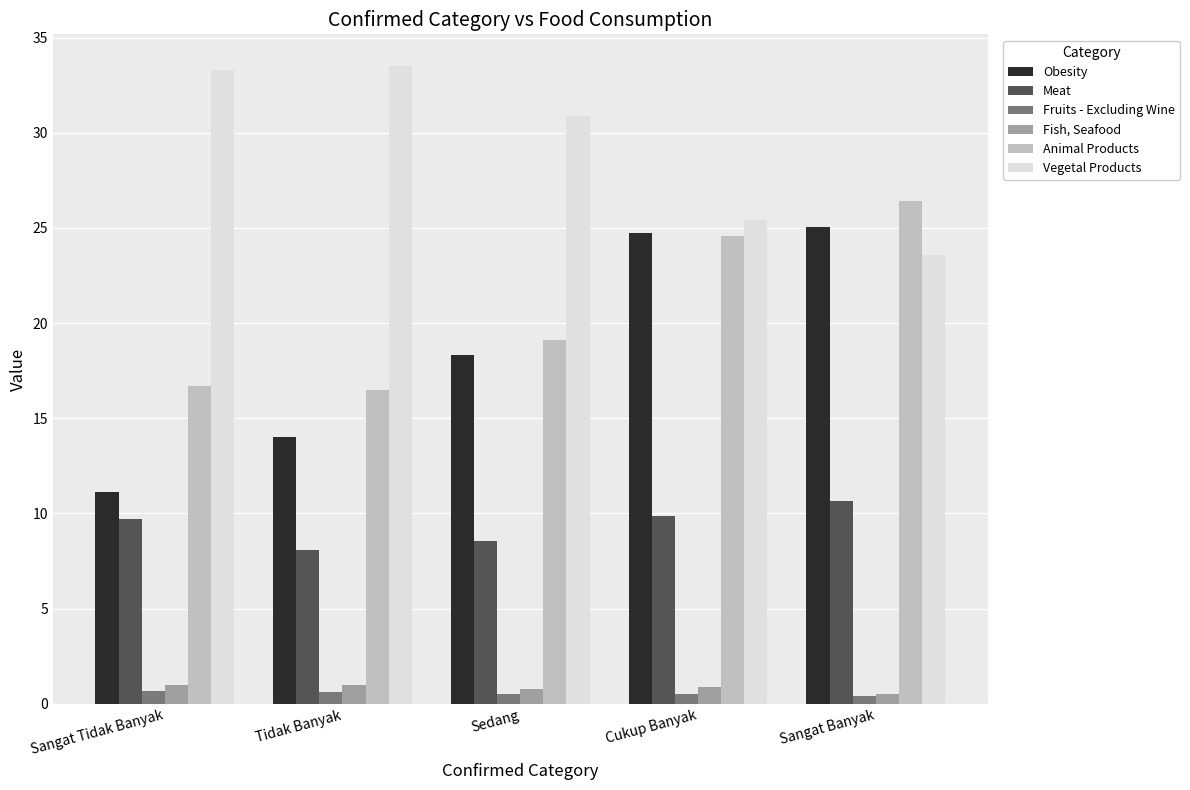

Which series has the largest range (max minus min)?

Obesity